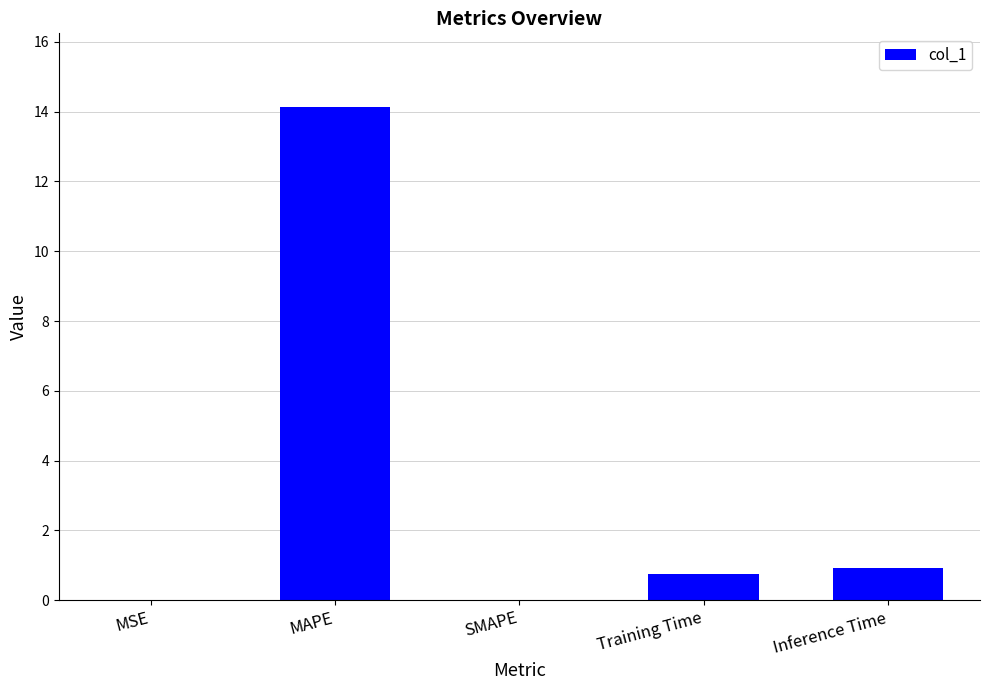

True or false: the data shows 0.9 at Inference Time.

True